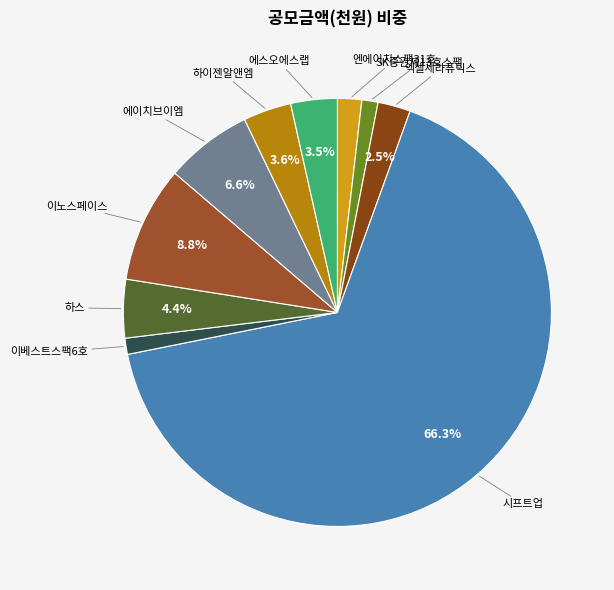

How many slices are in this pie chart?

10